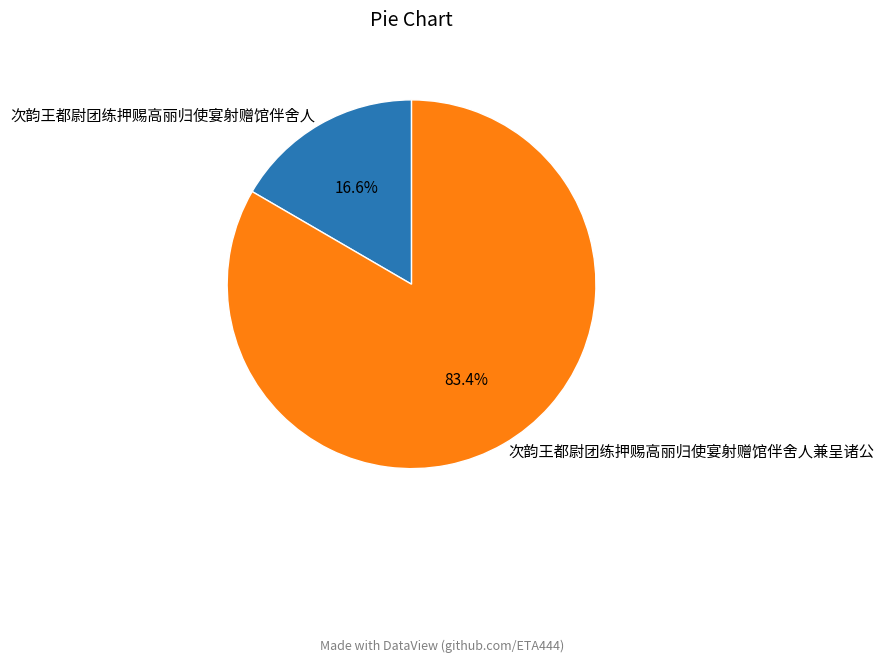

Which category has the smallest portion of the pie?

次韵王都尉团练押赐高丽归使宴射赠馆伴舍人